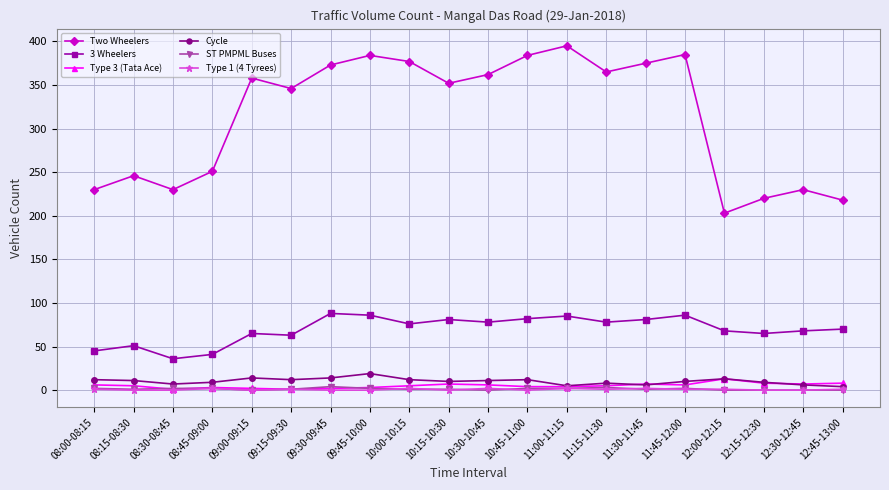

How many categories are shown in the chart?

20